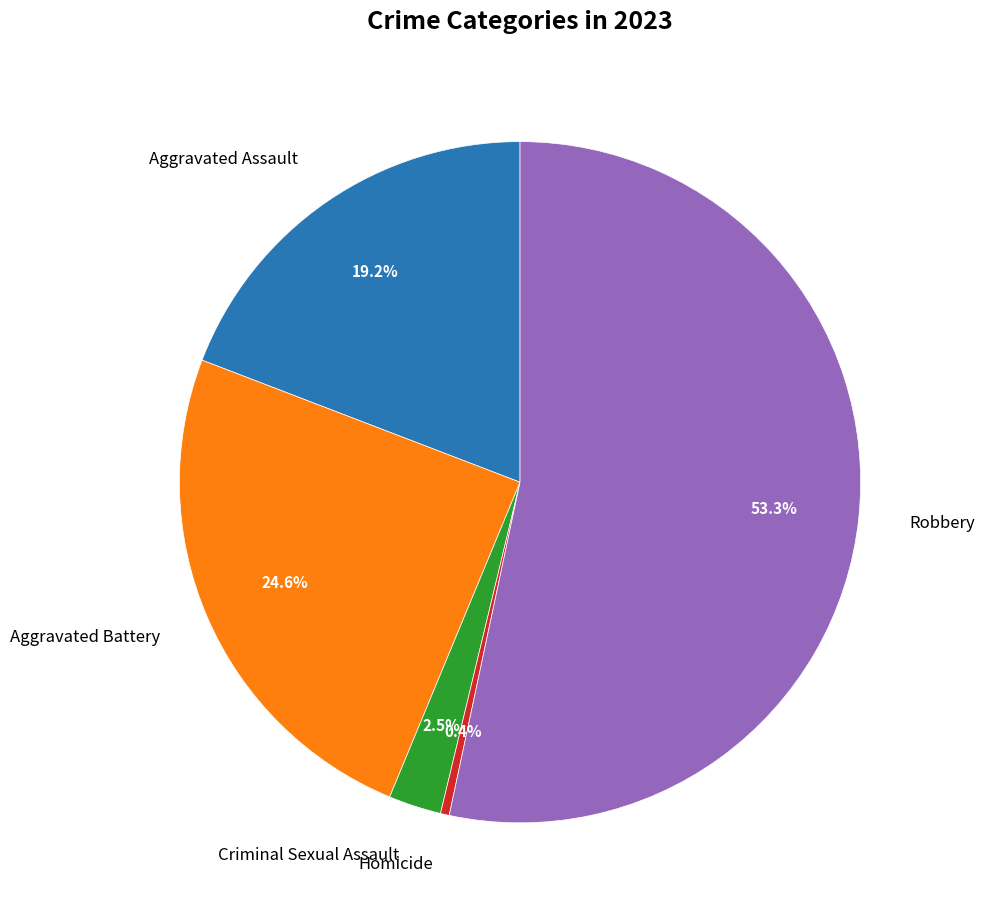

Which category has the biggest portion of the pie?

Robbery